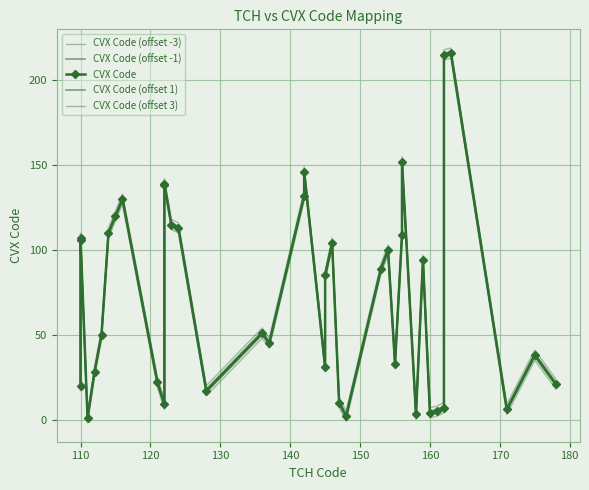

True or false: CVX Code (offset -3) and CVX Code (offset -1) cross at least once.

False